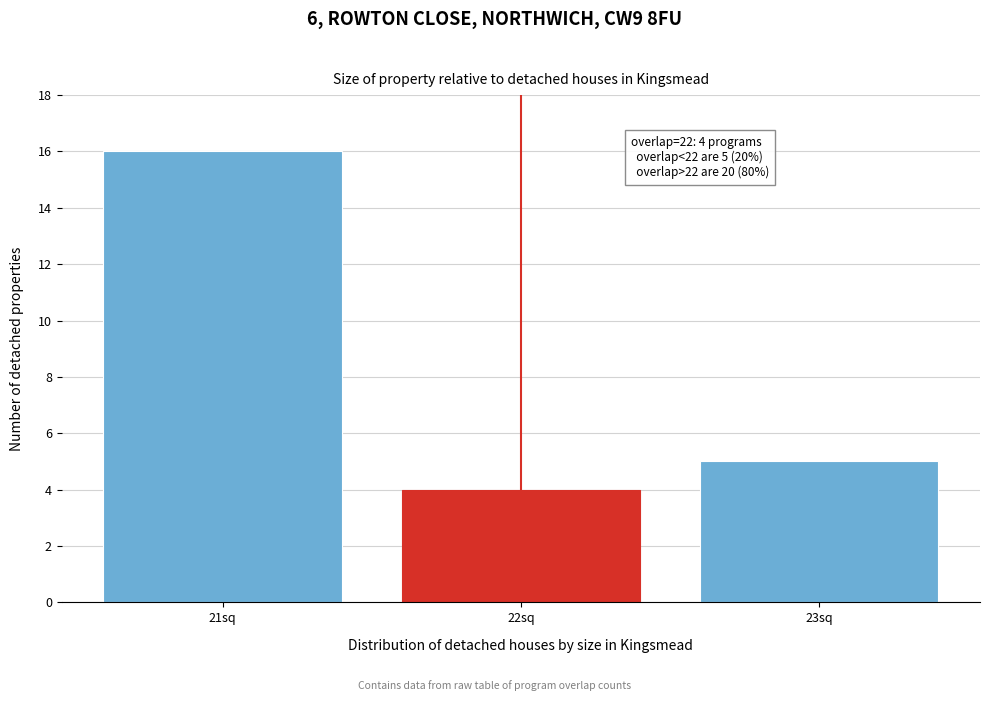

Reading right to left, what are all the values shown in this chart?

23sq=5	22sq=4	21sq=16